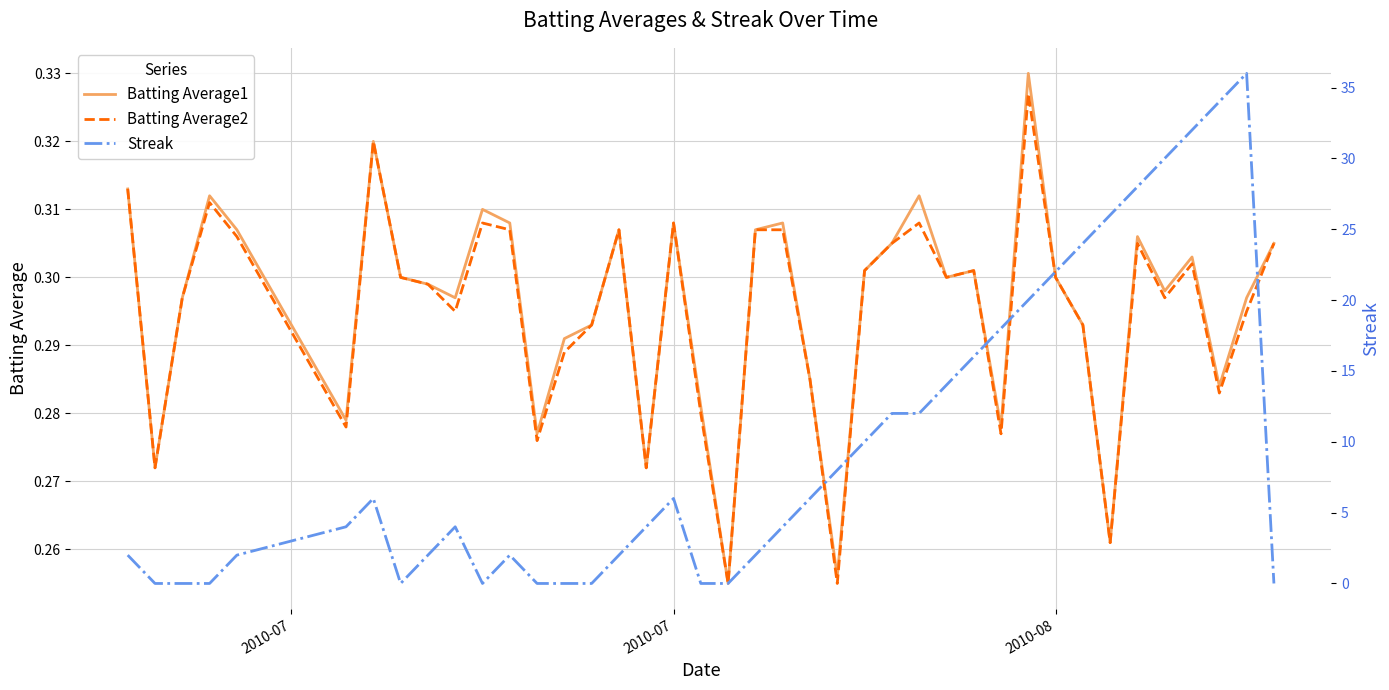

The Streak series shows 5.1 at 27. True or false?

False